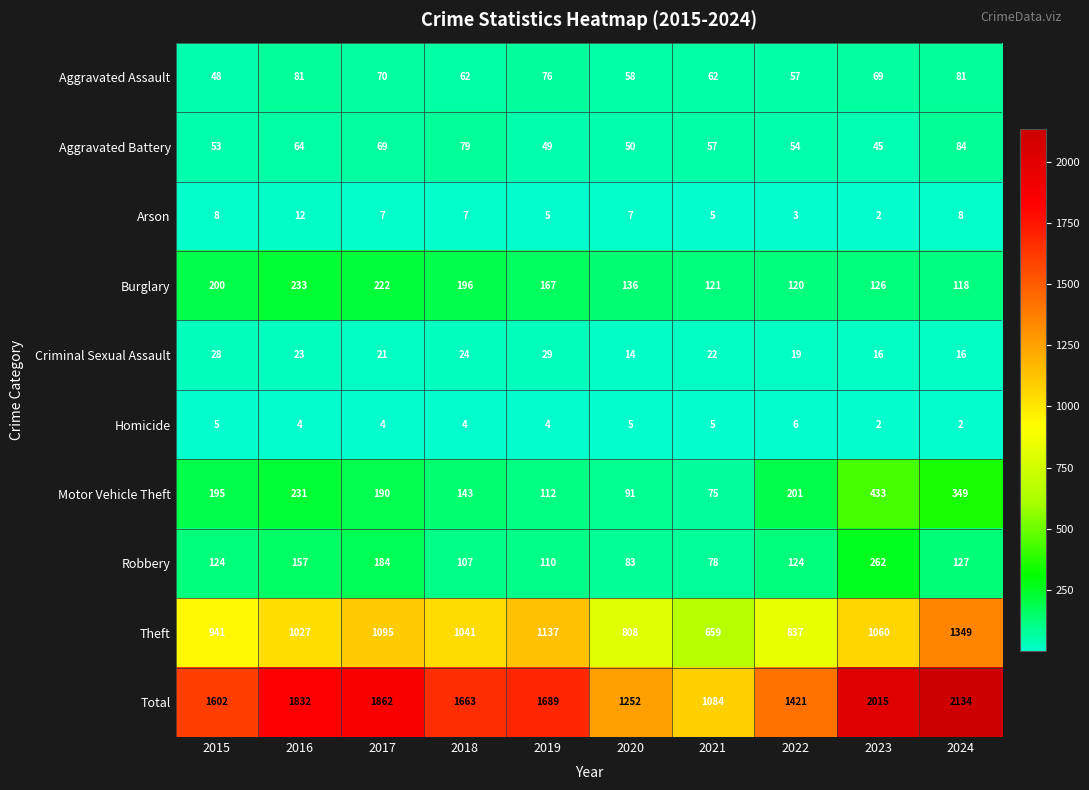

Between 2016 and 2022, which series saw the biggest shift?

Total